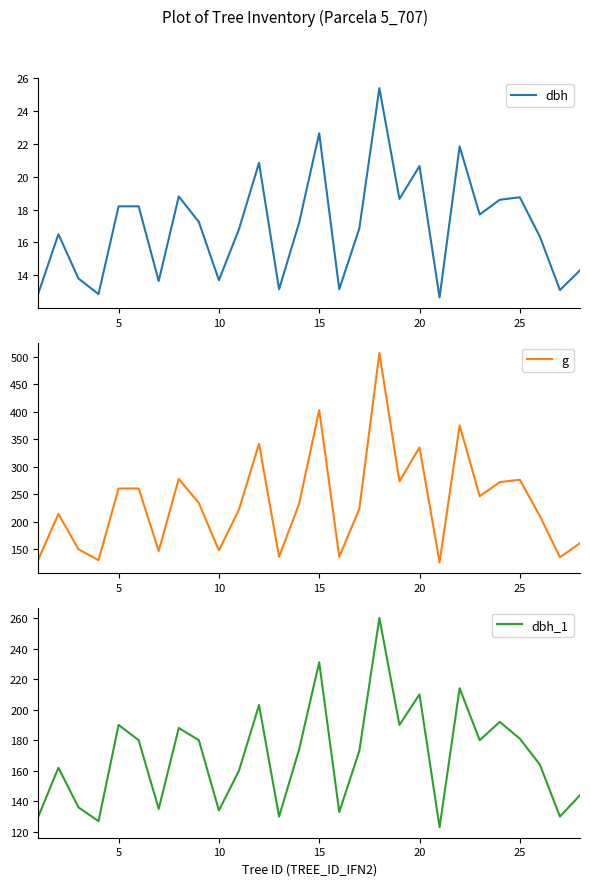

Count the number of data series in this chart.

3